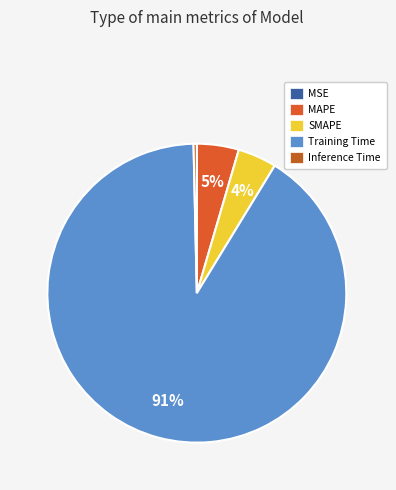

To the nearest percent, what is the difference between the largest and smallest slice percentages?

91%